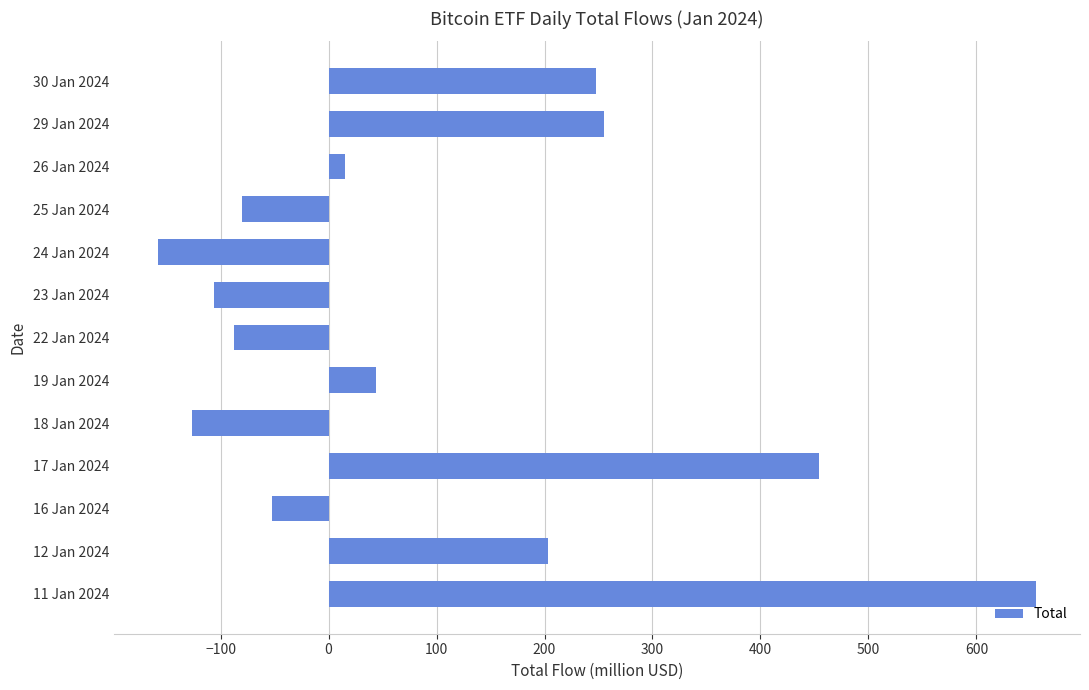

List the labels in order of value, smallest first.

24 Jan 2024, 18 Jan 2024, 23 Jan 2024, 22 Jan 2024, 25 Jan 2024, 16 Jan 2024, 26 Jan 2024, 19 Jan 2024, 12 Jan 2024, 30 Jan 2024, 29 Jan 2024, 17 Jan 2024, 11 Jan 2024